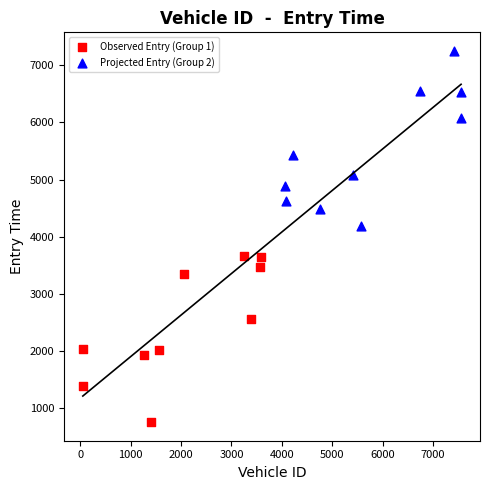

Which series contains the highest Y value?

Projected Entry (Group 2)